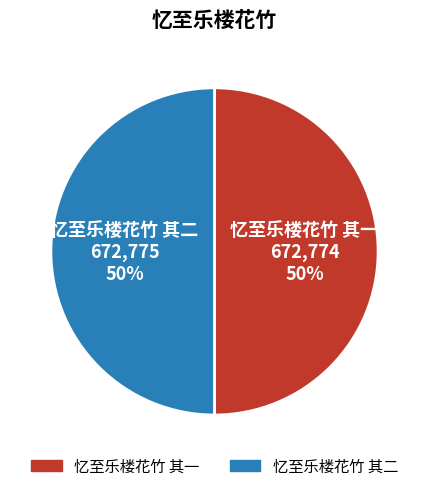

What is the ratio of the value at 忆至乐楼花竹 其二 to the value at 忆至乐楼花竹 其一?

1.0